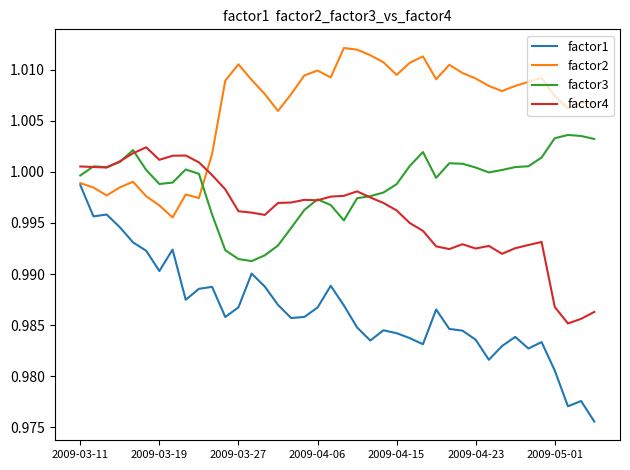

Which series has the largest total across all categories?

factor2